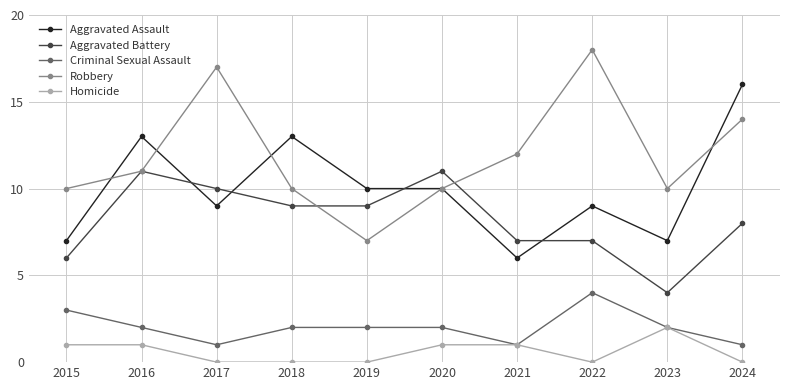

The Aggravated Battery series shows 15 at 2017. True or false?

False